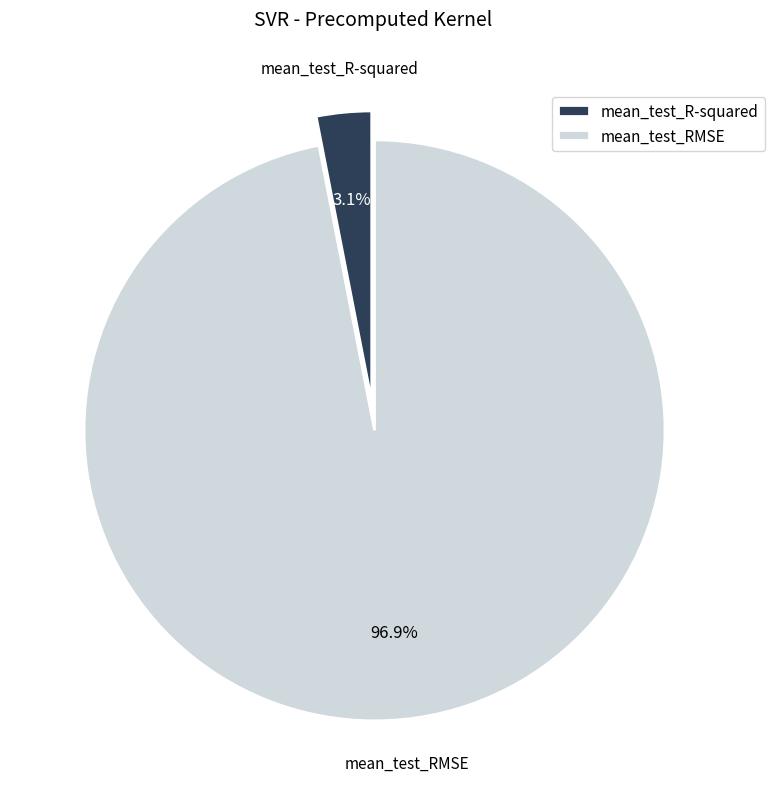

Count the number of slices in the pie.

2